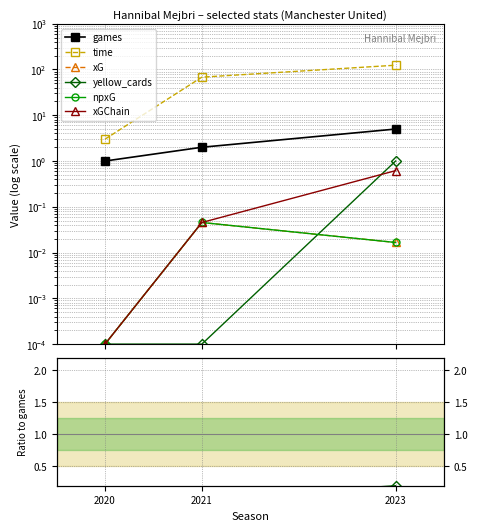

Which series has the widest spread of values?

time